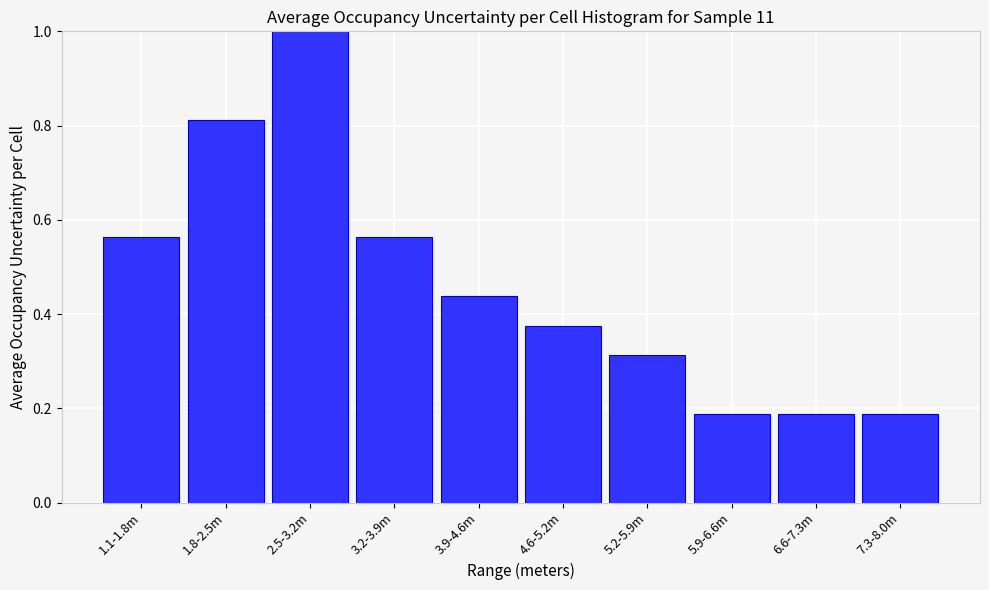

What is the label of the 6th bar from the right?

3.9-4.6m